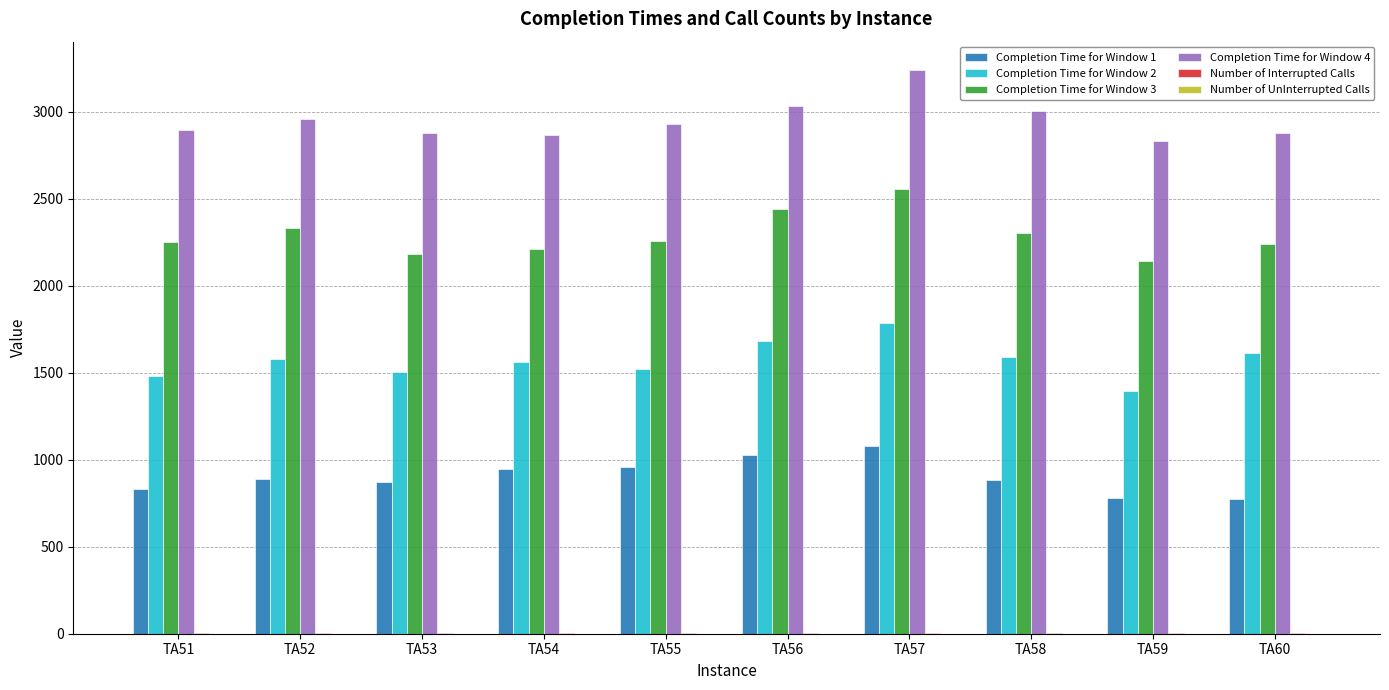

Are the bars grouped side by side (vs. stacked)?

Yes